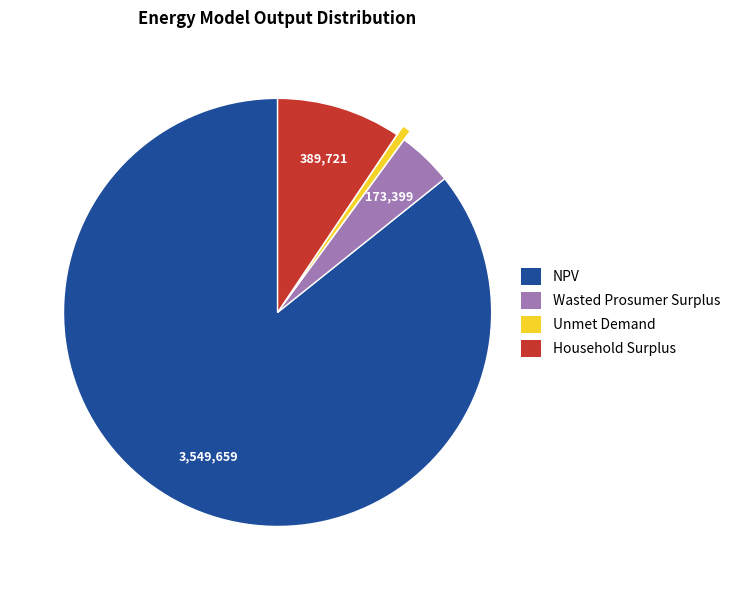

Approximately how many times larger is the value at Wasted Prosumer Surplus compared to Household Surplus?

0.4